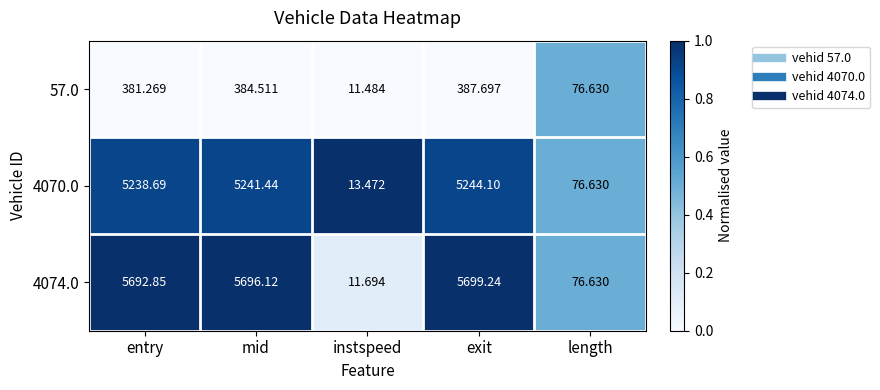

At which category does the chart reach its peak across all series?

exit